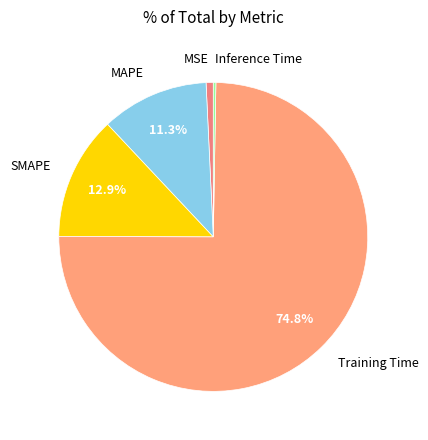

What is the total percentage of SMAPE and Training Time?

87.7%